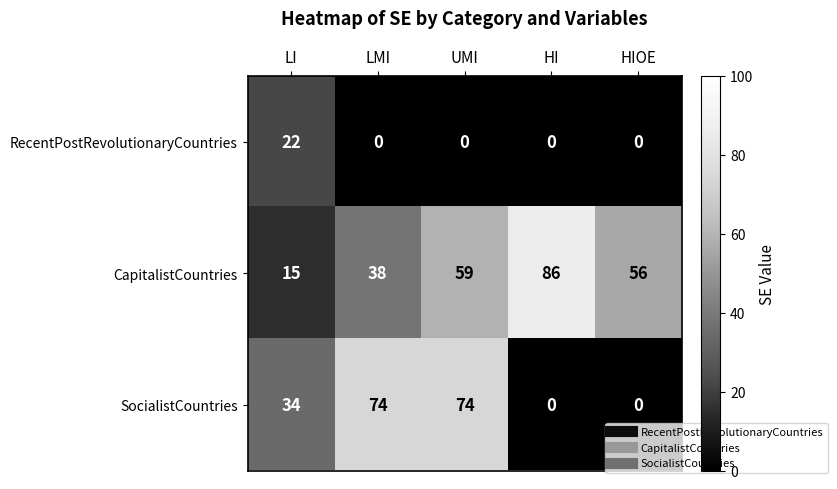

True or false: CapitalistCountries has a value of 56 at HIOE.

True